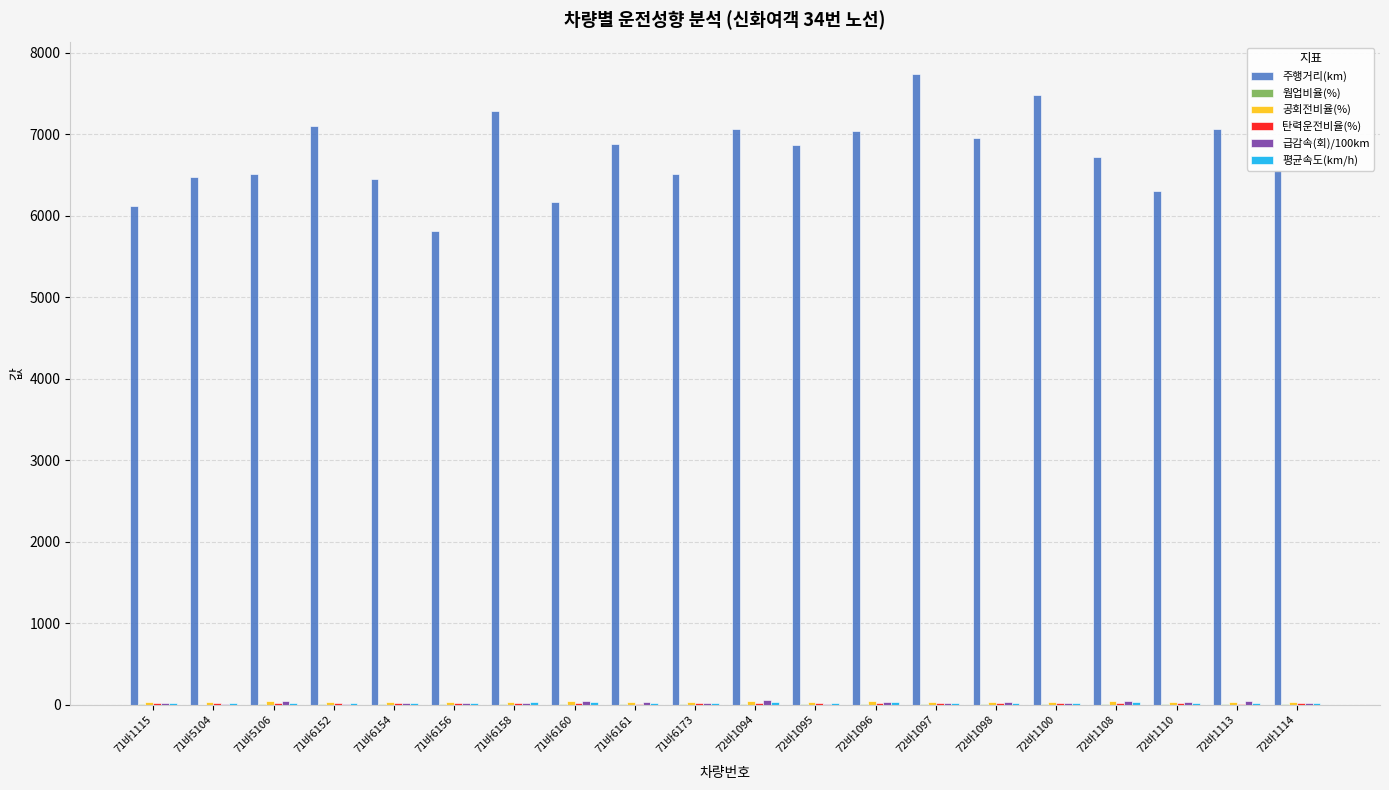

What is the maximum value shown in the chart?

7741.6